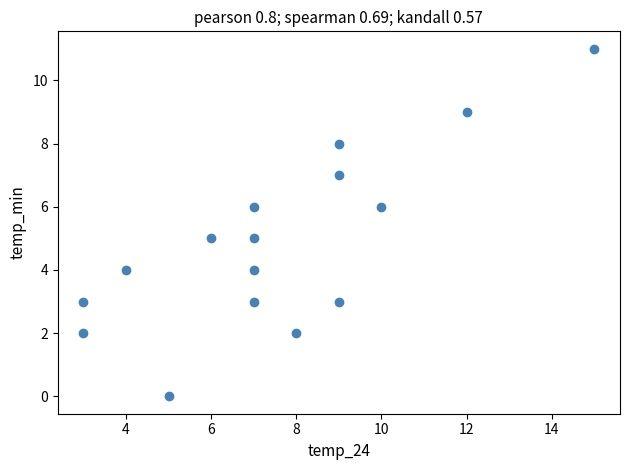

What is the range of X values (max minus min)?

12